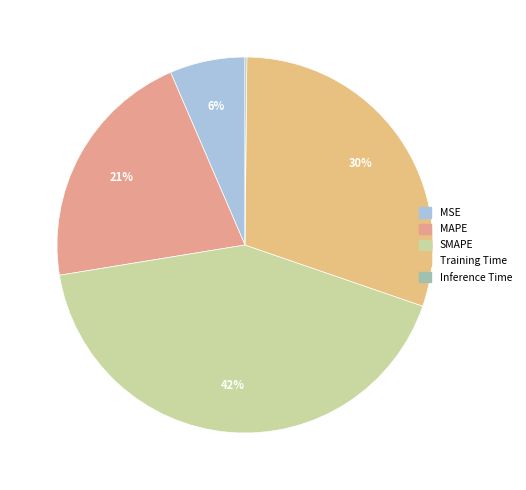

Which slice is the smallest?

Inference Time